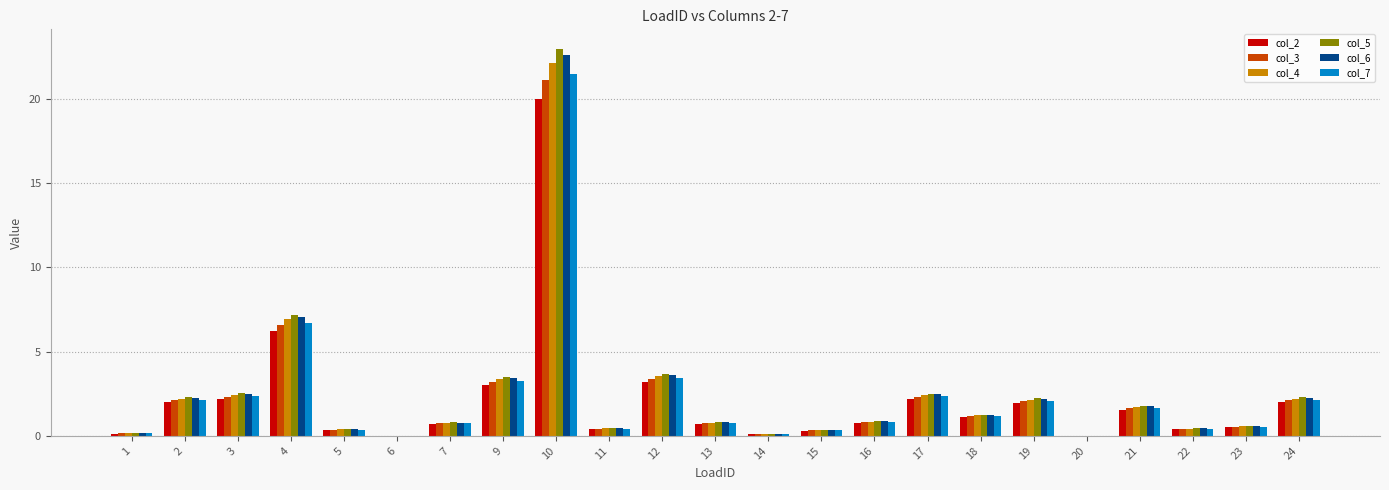

What value does the col_3 series have at 21?

1.6